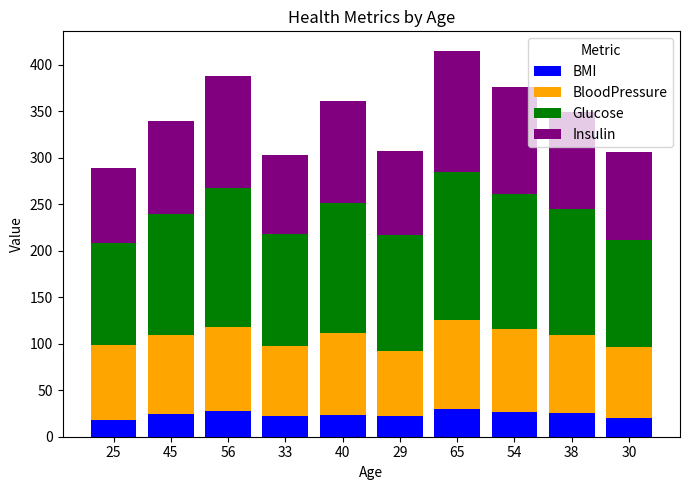

The value of BMI at 45 is 24.3. True or false?

True